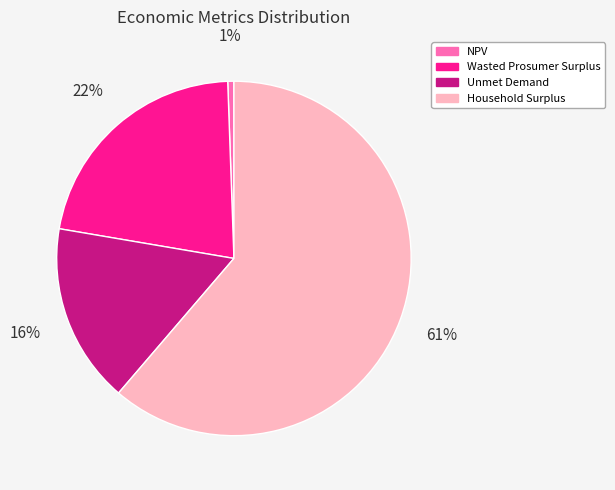

What is the smallest slice in the pie chart?

NPV